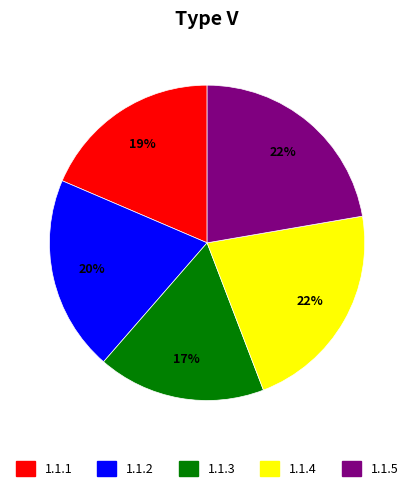

Approximately how many times larger is the value at 1.1.5 compared to 1.1.3?

1.3